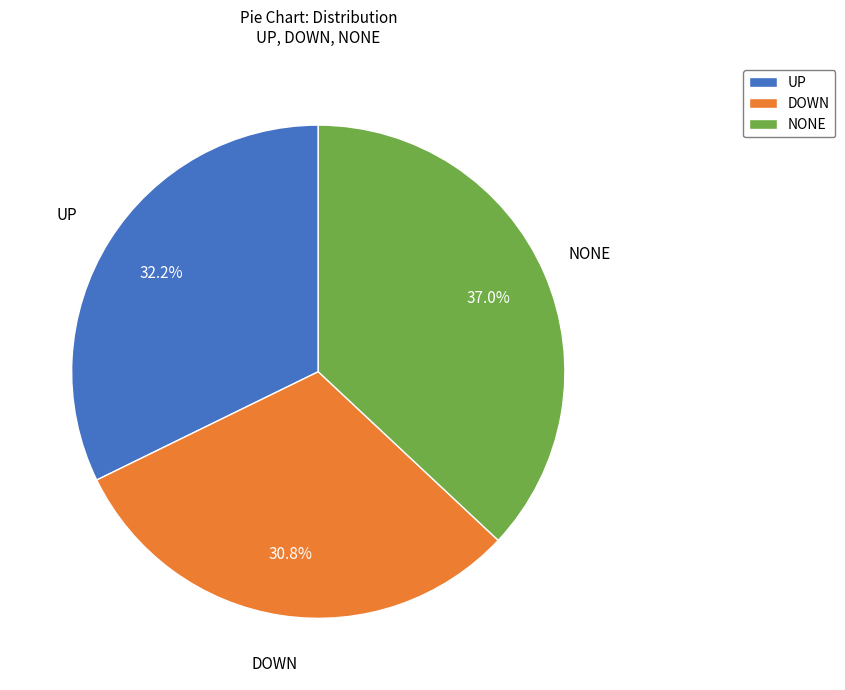

To the nearest percent, what is the combined percentage of NONE and DOWN?

68%